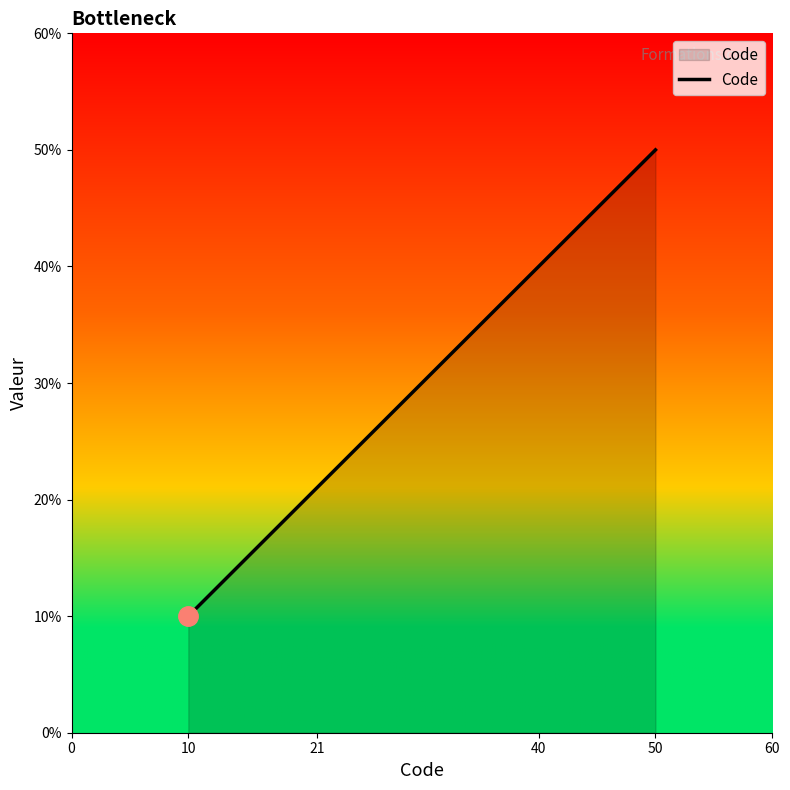

True or false: the data has more than 0 interior local peaks.

False